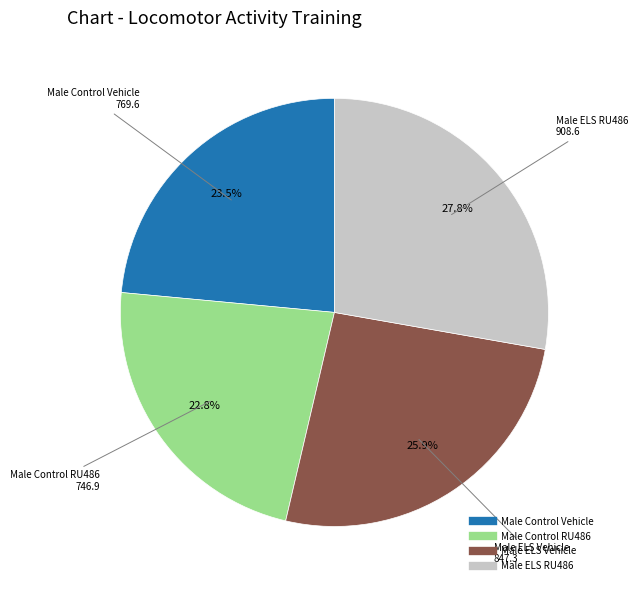

What is the largest slice in the pie chart?

Male ELS RU486